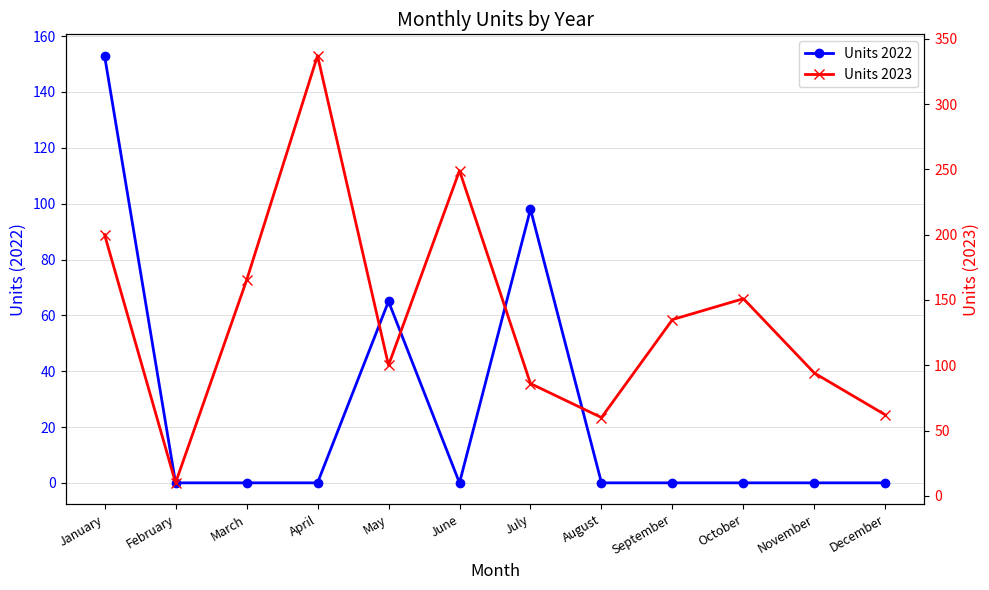

How many values in the Units 2023 series exceed 135?

5